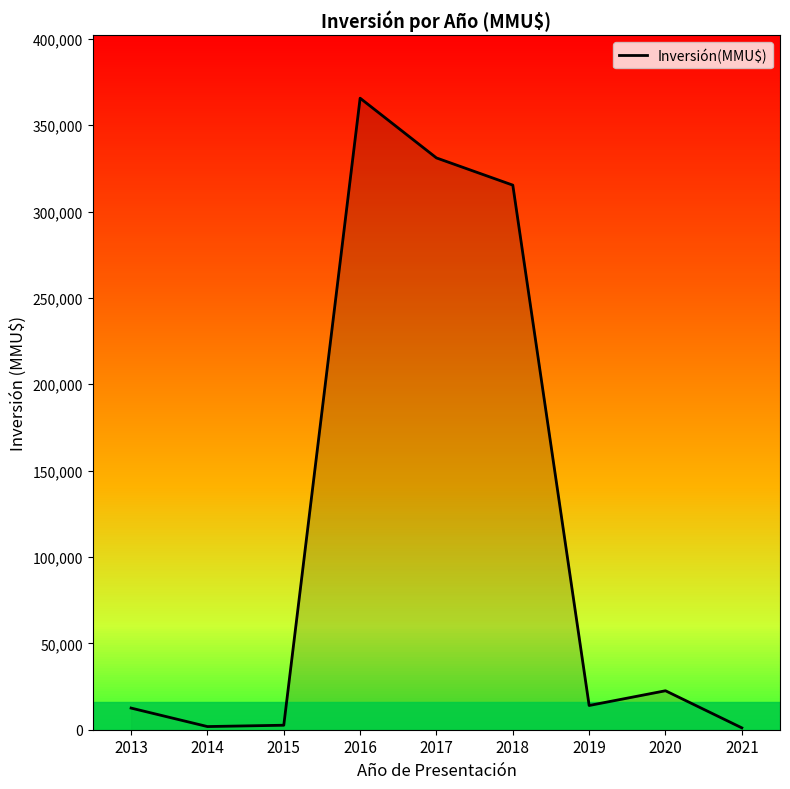

What is the difference between the second highest and minimum values?

329975